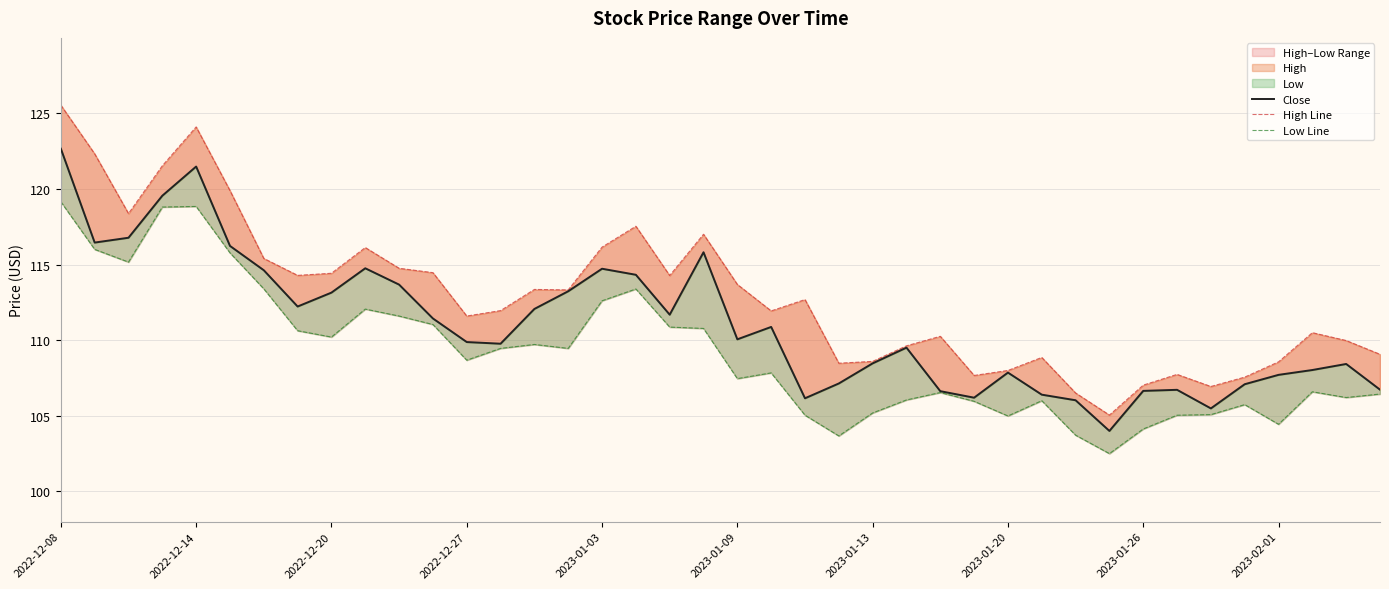

List the series in order of their peak value, lowest first.

Low Line, Close, High Line